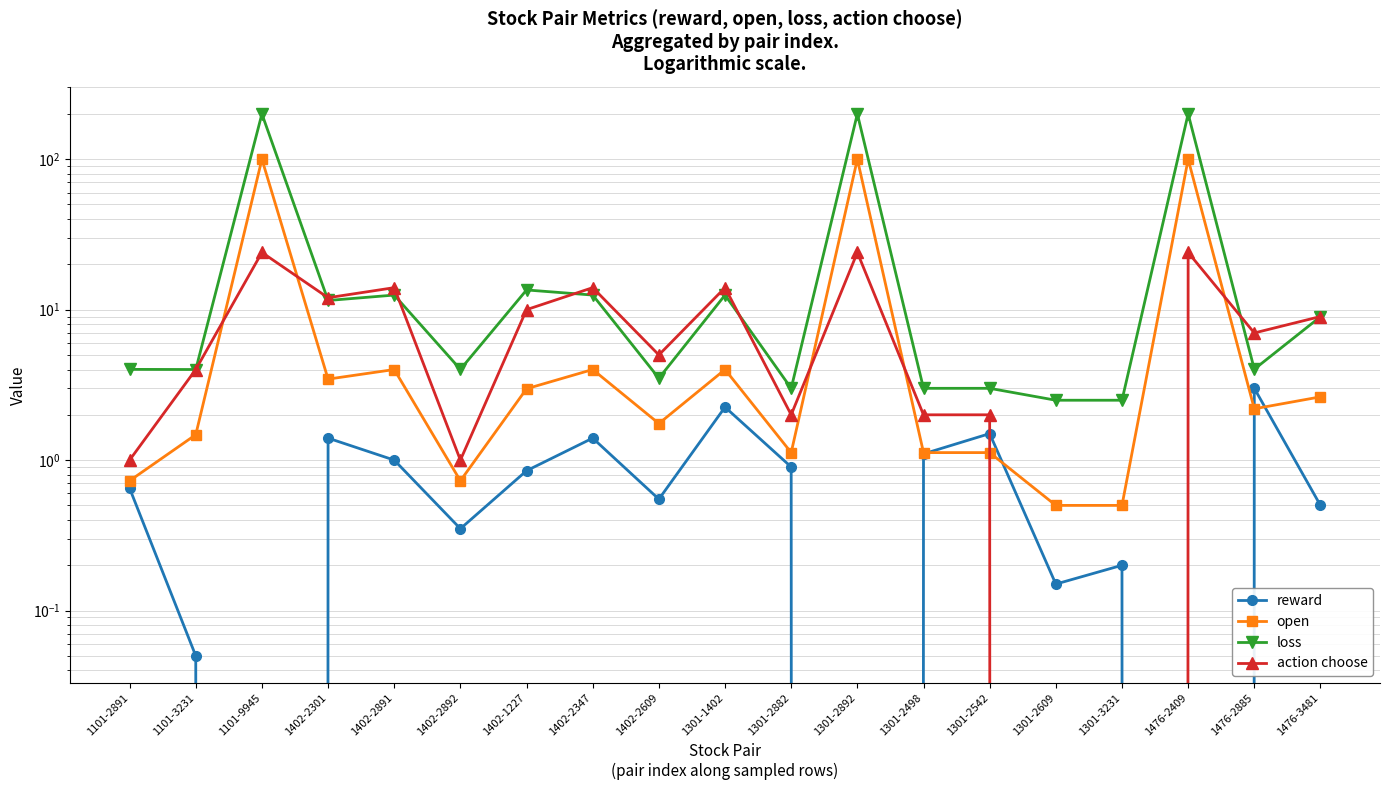

List the series in order of their overall mean, highest first.

loss, open, action choose, reward